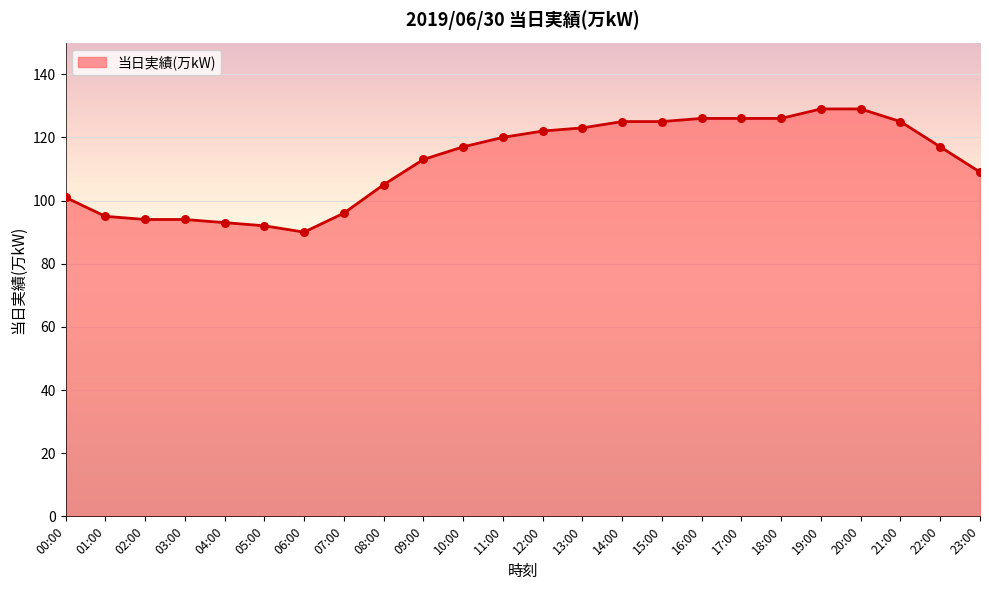

Between 10:00 and 03:00, which is larger?

10:00